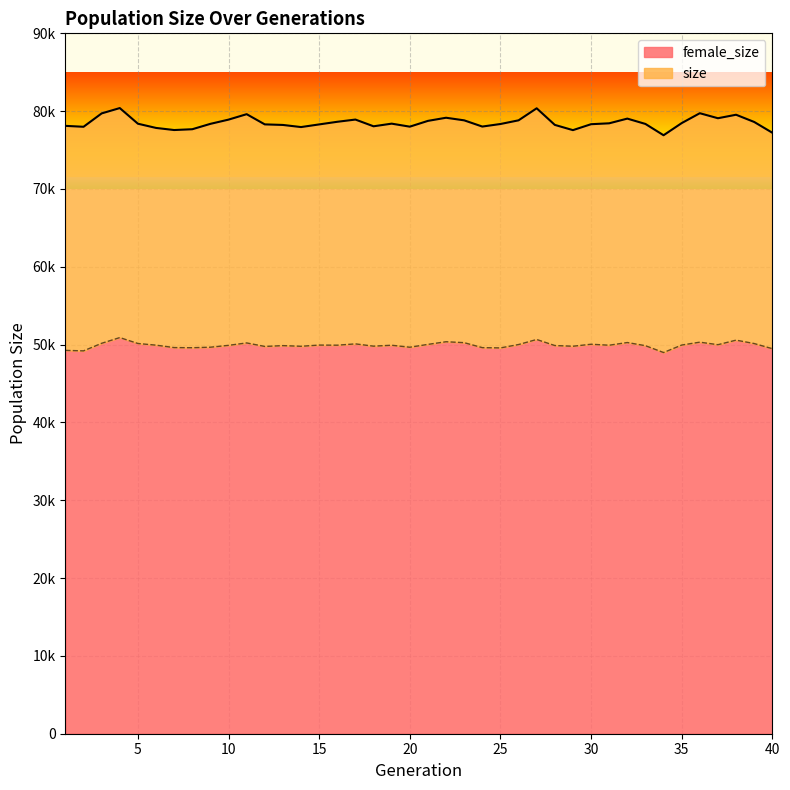

Is it true that female_size equals 50048 at 30?

True